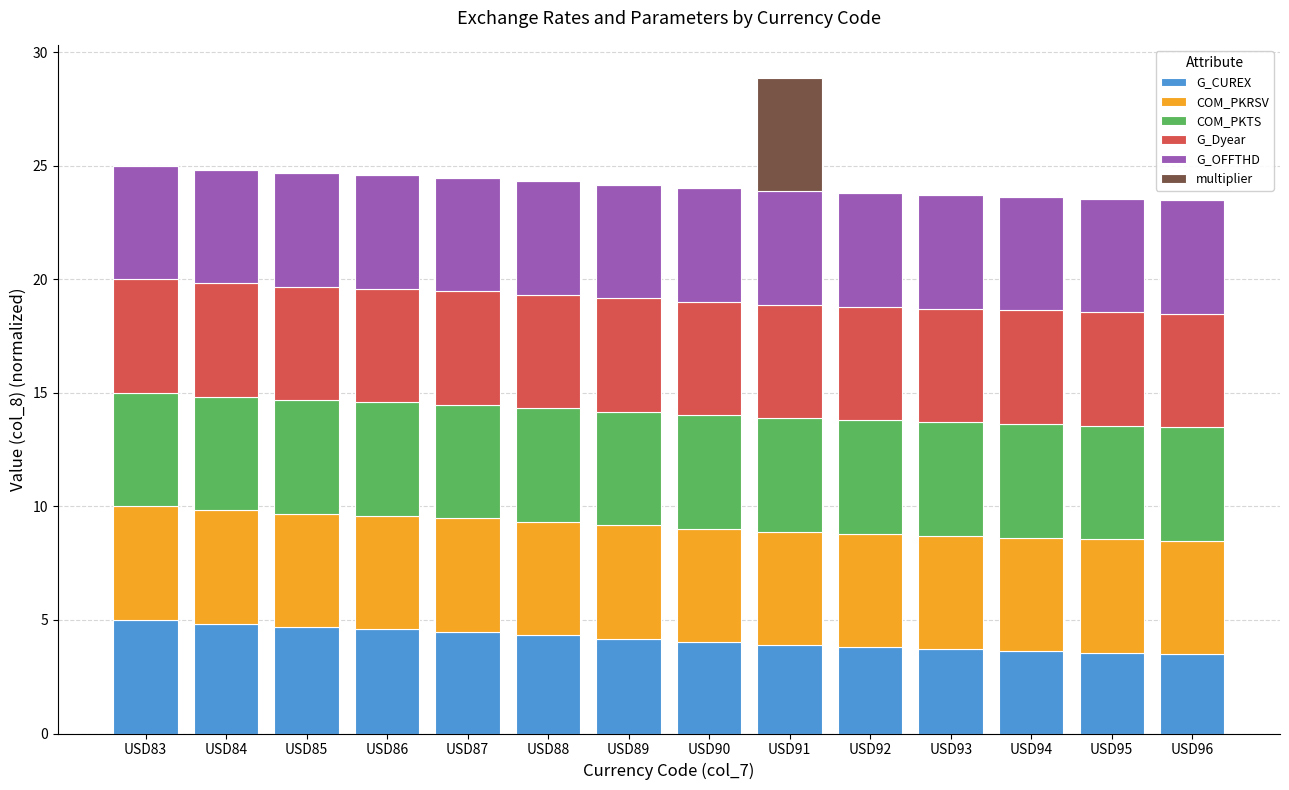

The value of G_CUREX at USD87 is 2.0. True or false?

False